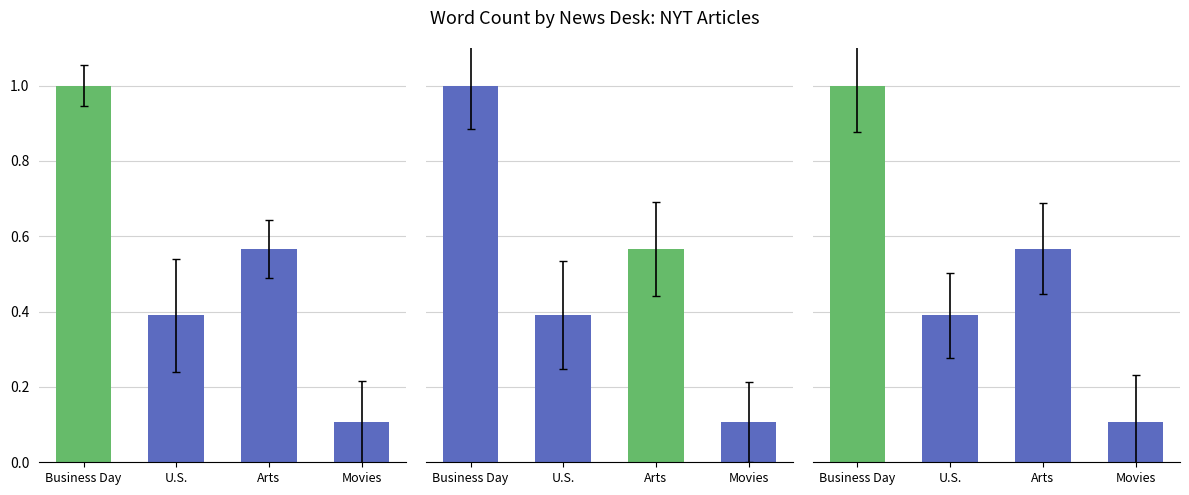

Does the chart contain stacked bars?

No